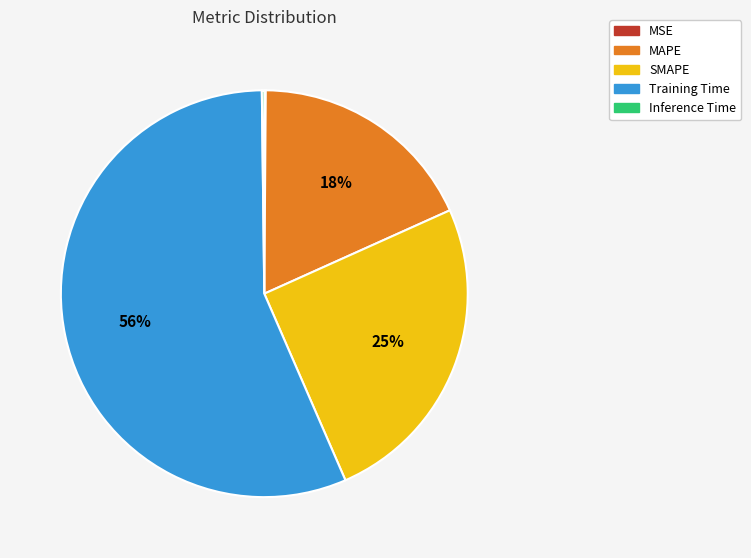

Which category has the biggest portion of the pie?

Training Time